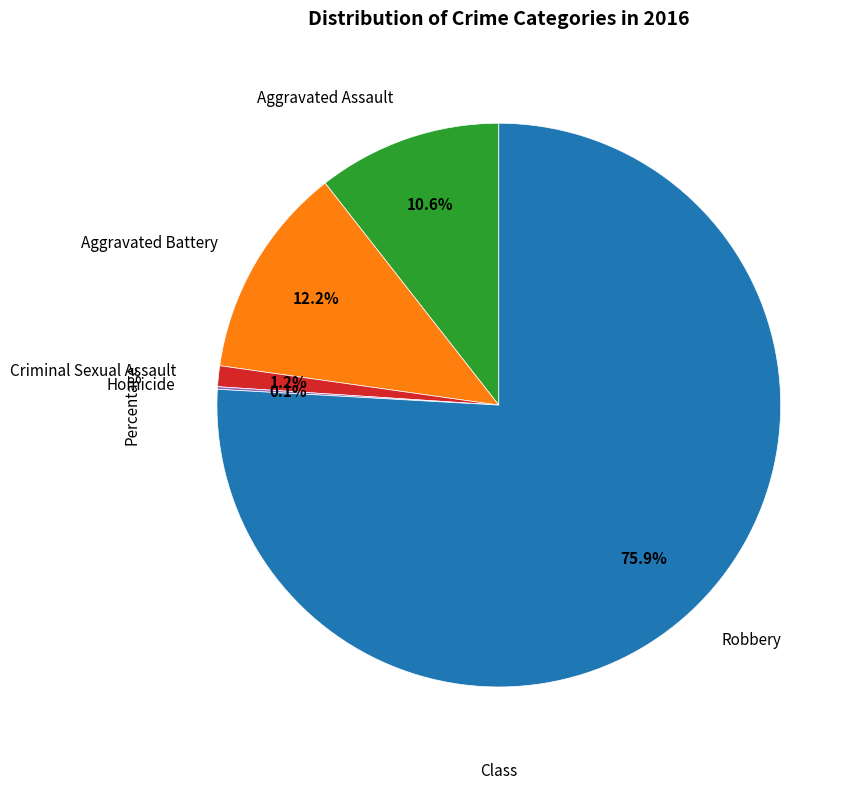

Is there any slice that represents more than half of the pie?

Yes